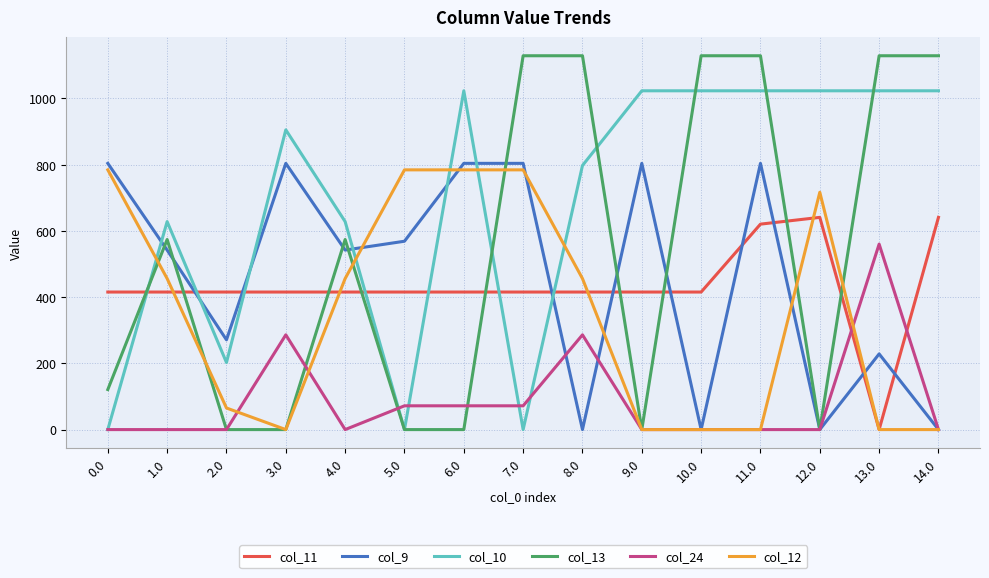

Where does the col_13 series first go above 574?

1.0